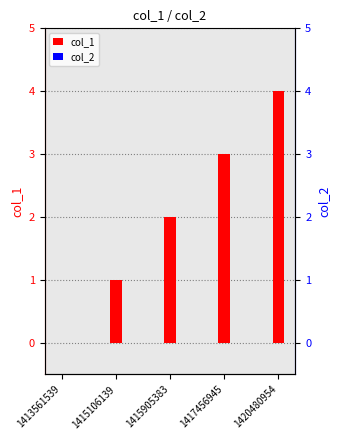

What is the difference between the second highest and second lowest values in the col_1 series?

2